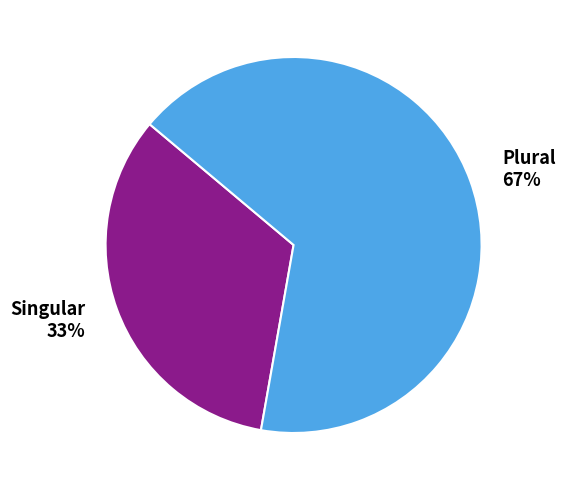

To the nearest percent, what portion does Plural represent?

67%